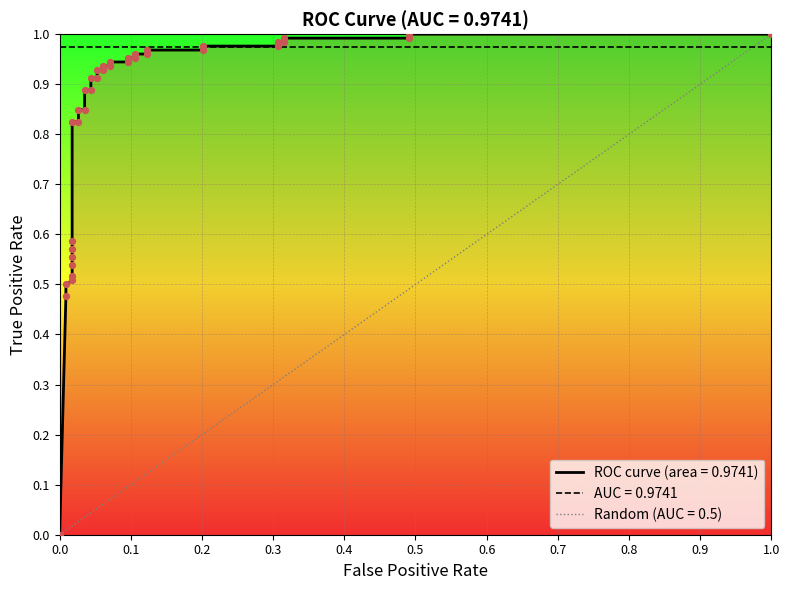

Which has a higher value, 0.01754385964912281 or 0.2017543859649123?

0.2017543859649123